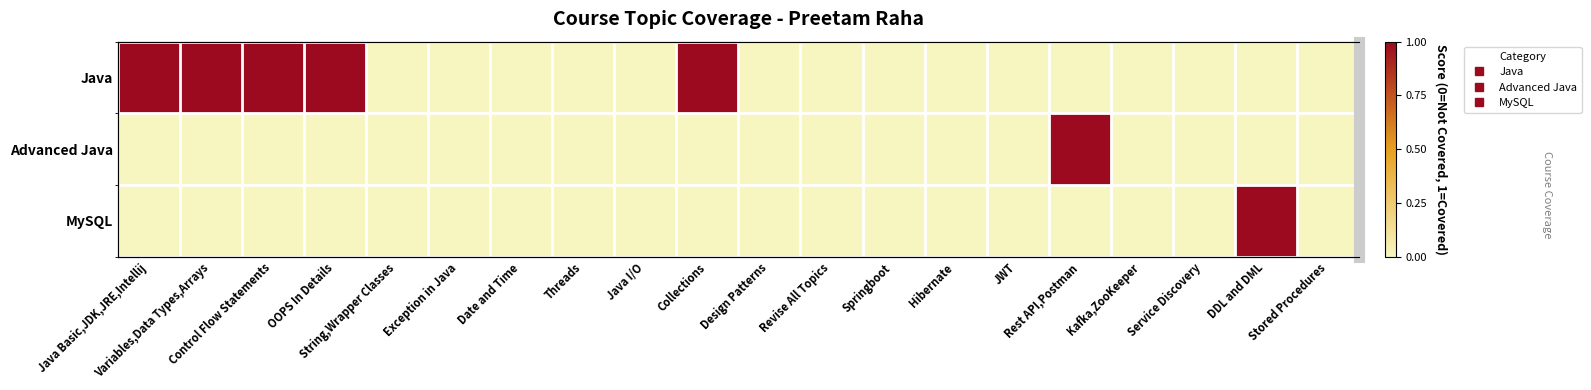

What is the highest value of the Java series?

1